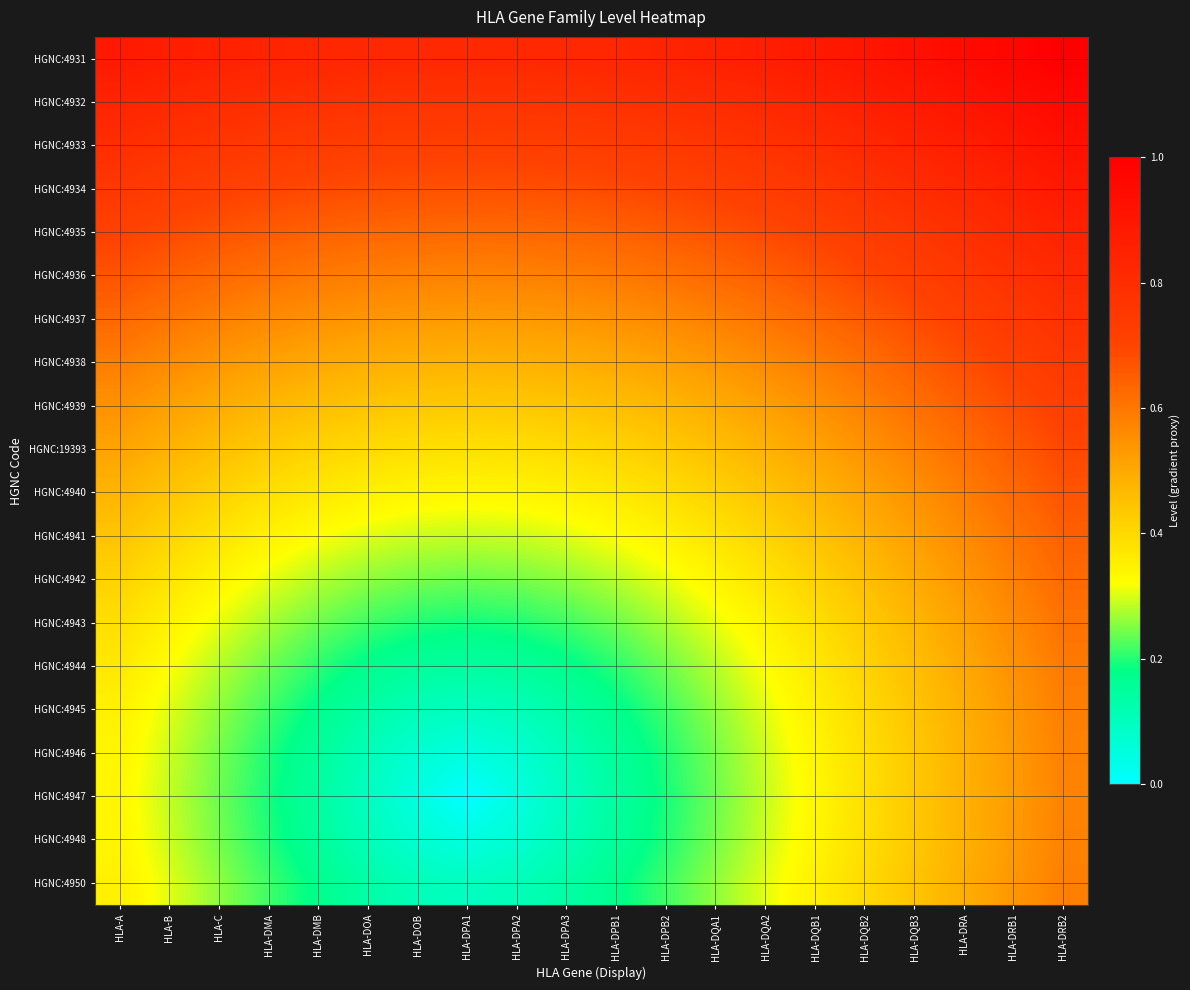

Count the number of categories in the chart.

20